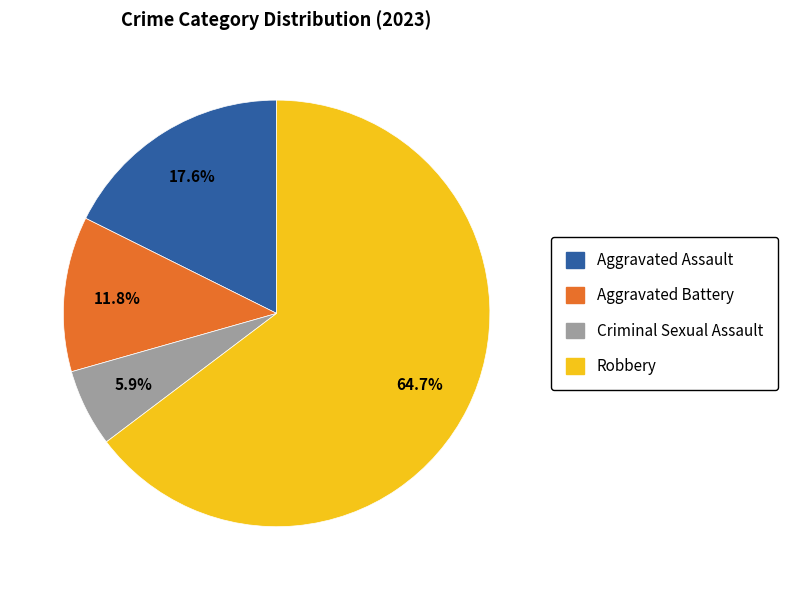

Is there a majority slice in this chart?

Yes